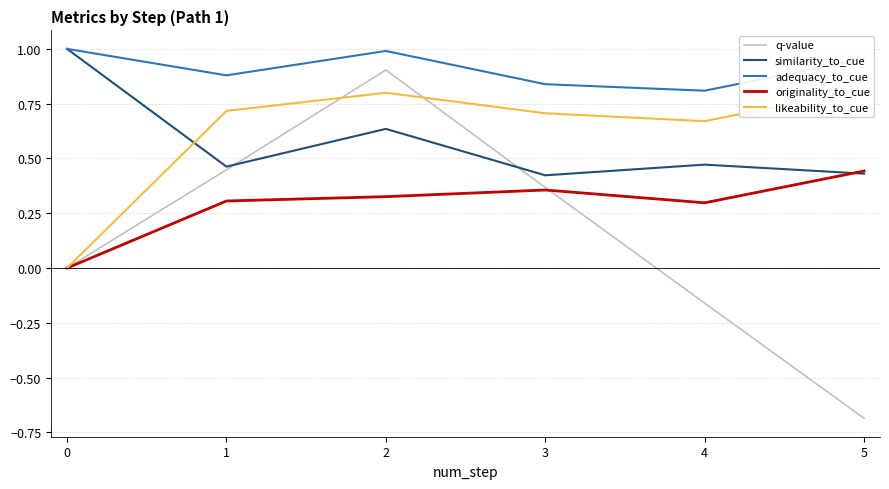

At which category does adequacy_to_cue reach its first local peak?

2